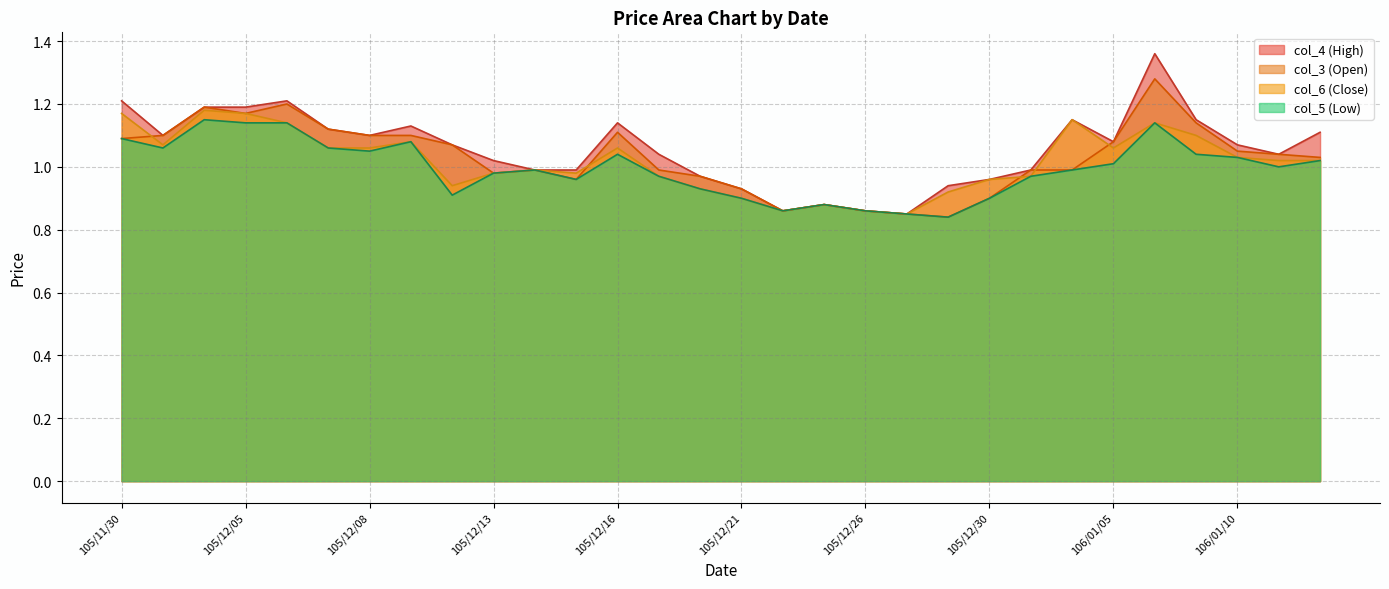

List the series in order of their overall mean, lowest first.

col_5 (Low), col_6 (Close), col_3 (Open), col_4 (High)